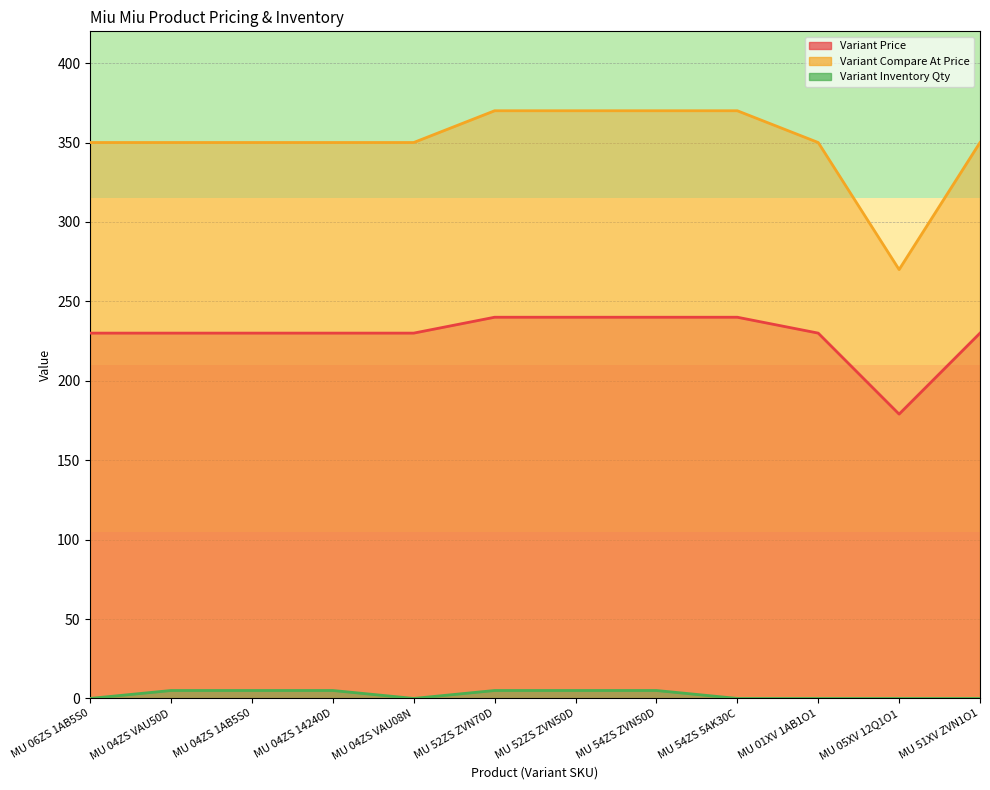

What are all the series names shown in the legend?

Variant Price, Variant Compare At Price, Variant Inventory Qty